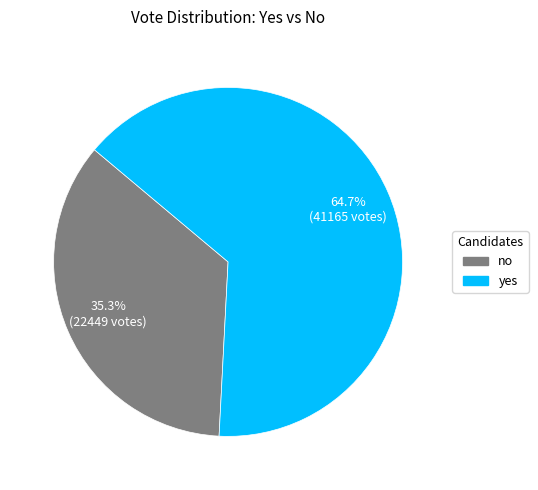

How many segments does this pie chart have?

2